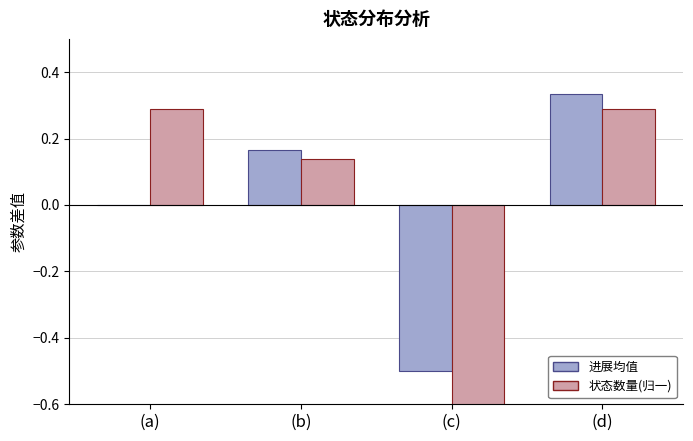

How many values in 状态数量(归一) are above zero?

3